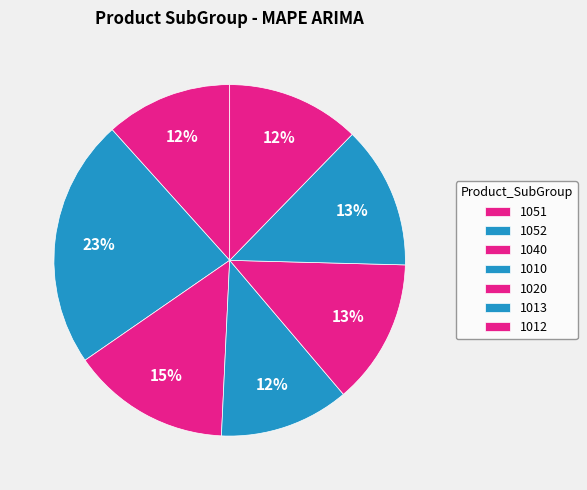

Do 1020 and 1013 together represent more than half of the pie?

No